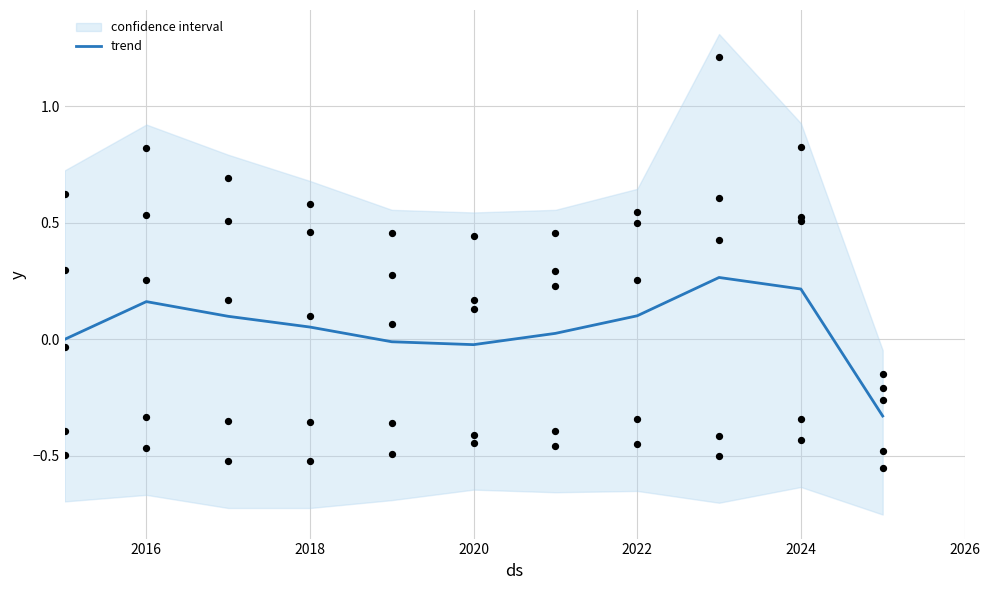

True or false: trend has a value of 0.0 at 2016.

False